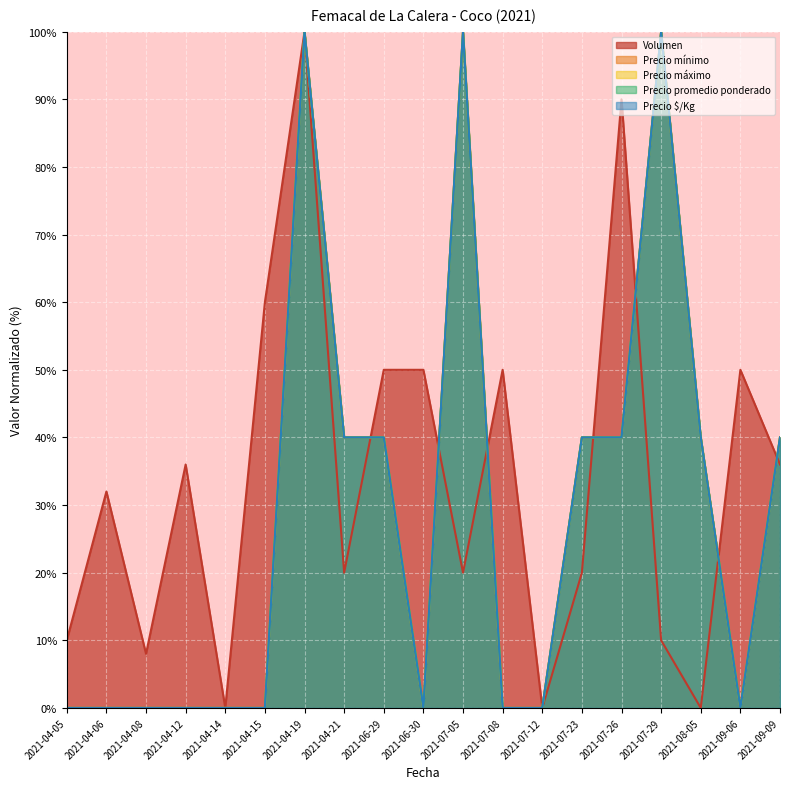

Reading left to right, extract all data points from this chart.

Volumen: 10	32	8	36	0	60	100	20	50	50	20	50	0	20	90	10	0	50	36
Precio mínimo: 0	0	0	0	0	0	100	40	40	0	100	0	0	40	40	100	40	0	40
Precio máximo: 0	0	0	0	0	0	100	40	40	0	100	0	0	40	40	100	40	0	40
Precio promedio ponderado: 0	0	0	0	0	0	100	40	40	0	100	0	0	40	40	100	40	0	40
Precio $/Kg: 0	0	0	0	0	0	100	40	40	0	100	0	0	40	40	100	40	0	40